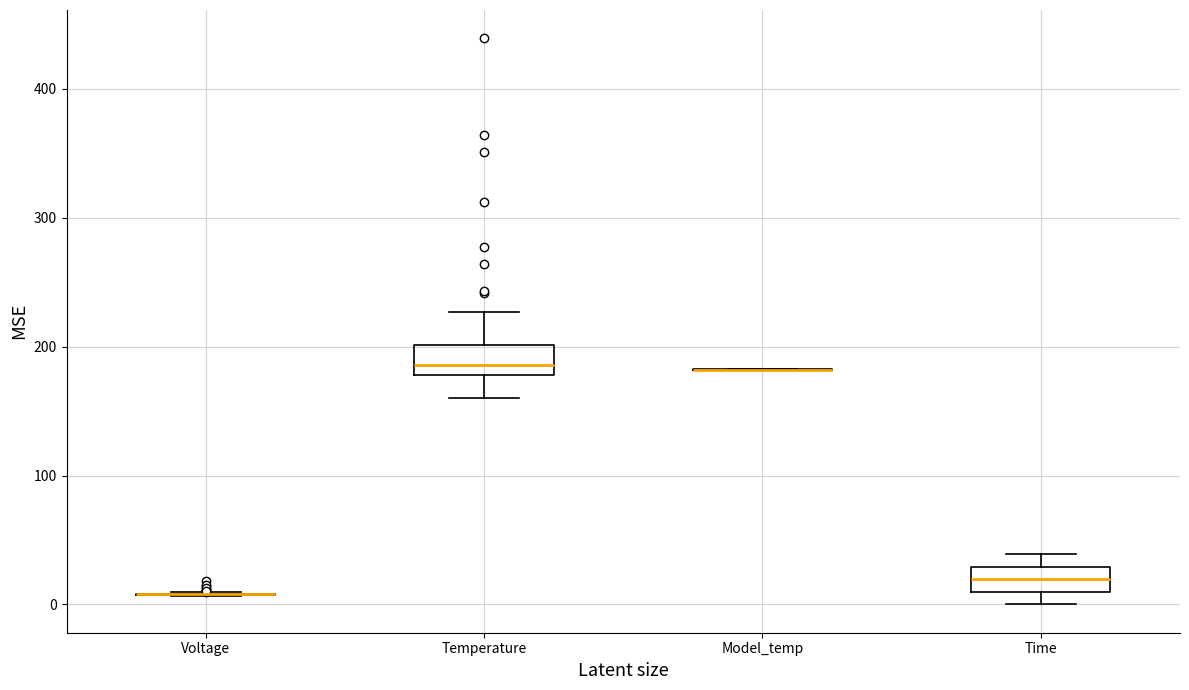

Reading left to right, transcribe this box plot: for each box, give where its median line is, the range the box spans, and where its two whiskers end, as read against the y-axis. The values are not printed on the chart, so give them approximately, as read against the axis.

Voltage: box collapsed to a line at 10, whiskers 10 to 10
Temperature: median 190, box 180 to 200, whiskers 160 to 230
Model_temp: box collapsed to a line at 180, whiskers 180 to 180
Time: median 20, box 10 to 30, whiskers 0 to 40